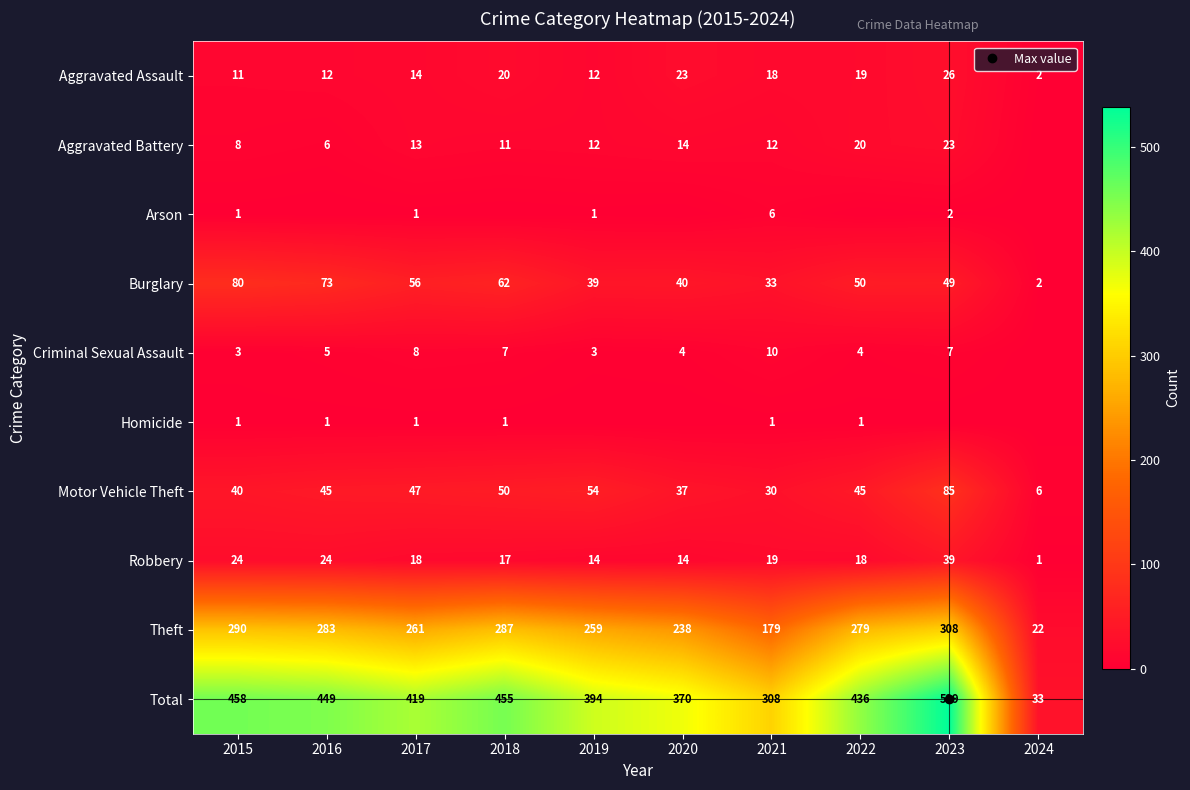

Is the value of Criminal Sexual Assault at 2021 greater than the value of Aggravated Assault at 2017?

No